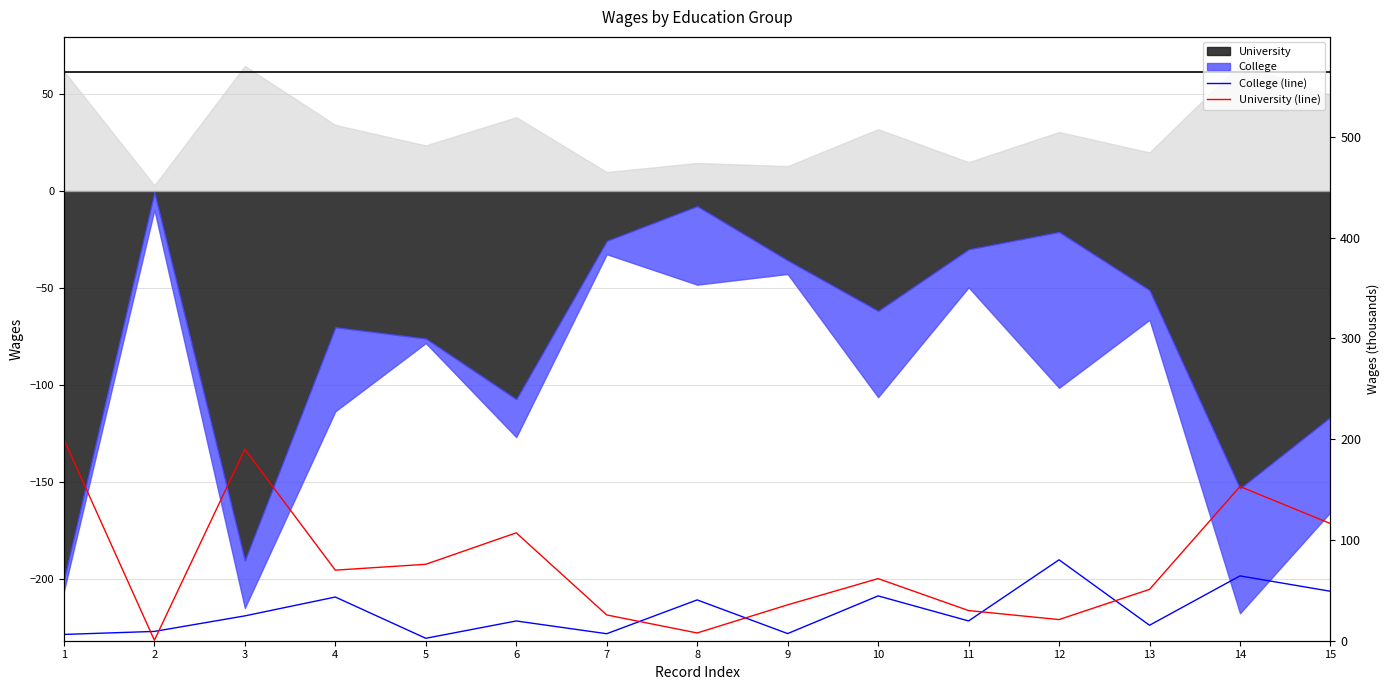

What is the value of the College (line) point at the 15th from the left?

49.1